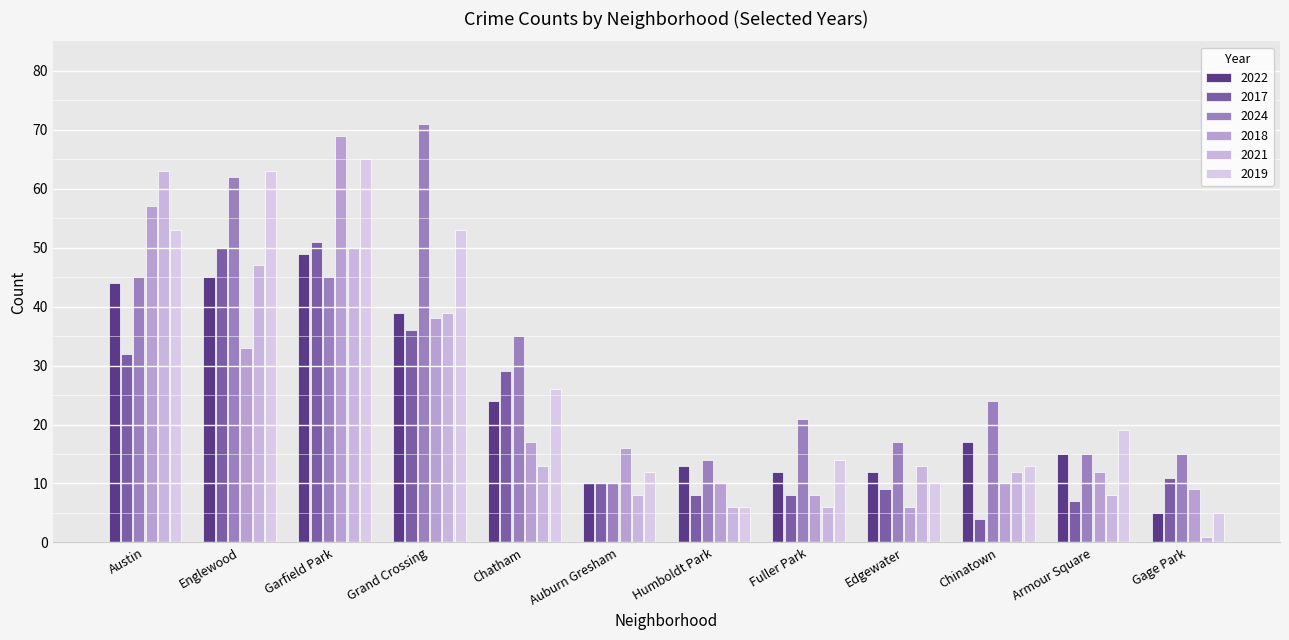

What is the sum of the 2019 values at Edgewater and Fuller Park?

24